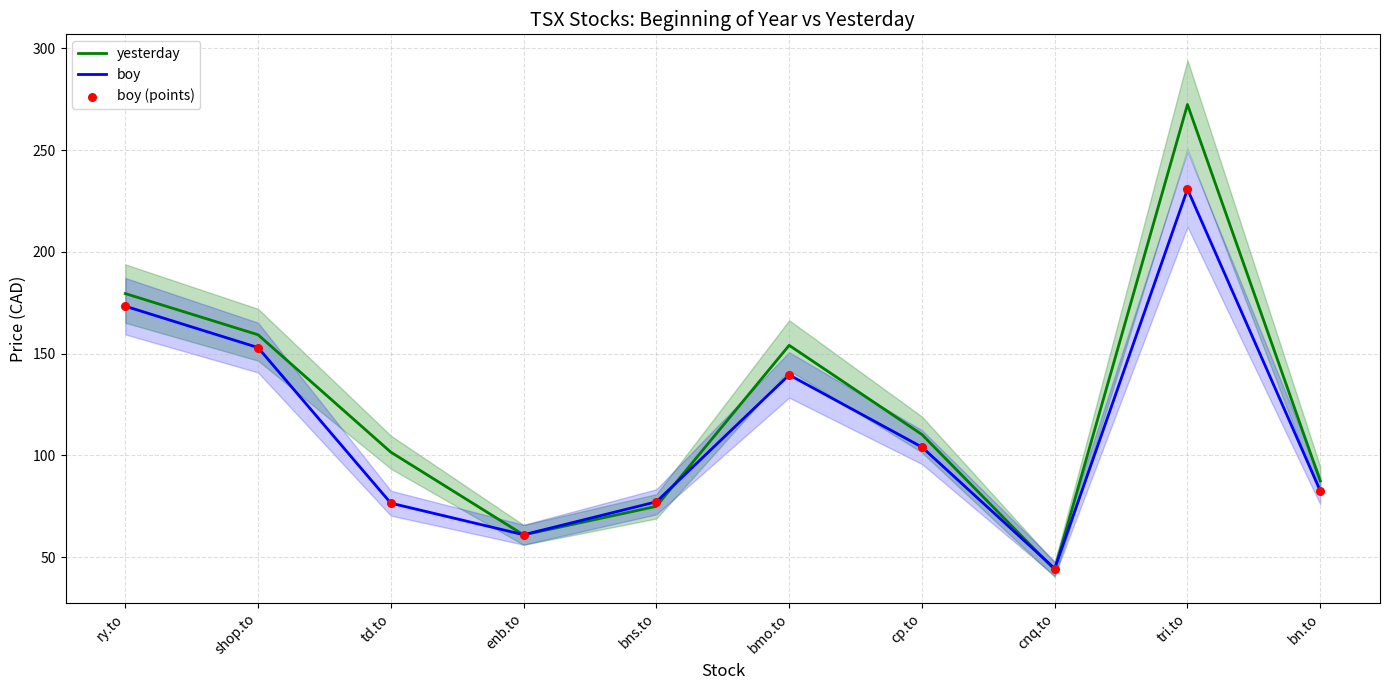

Which series has the largest total across all categories?

yesterday